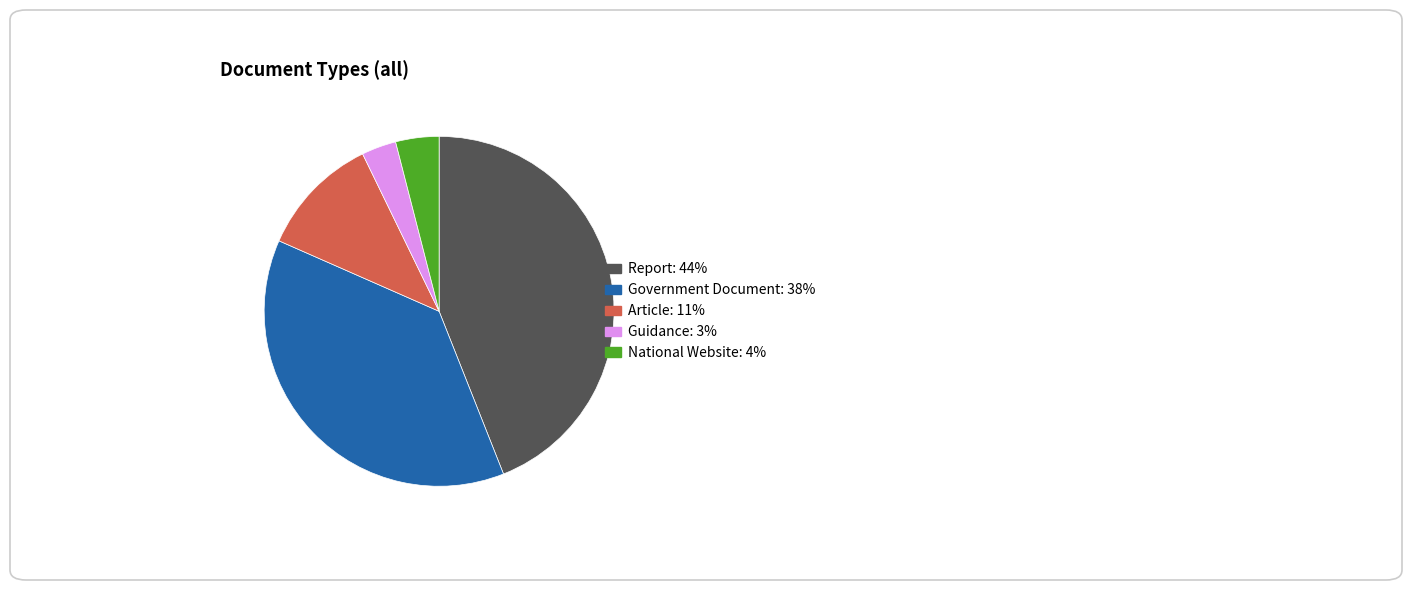

How many segments does this pie chart have?

5